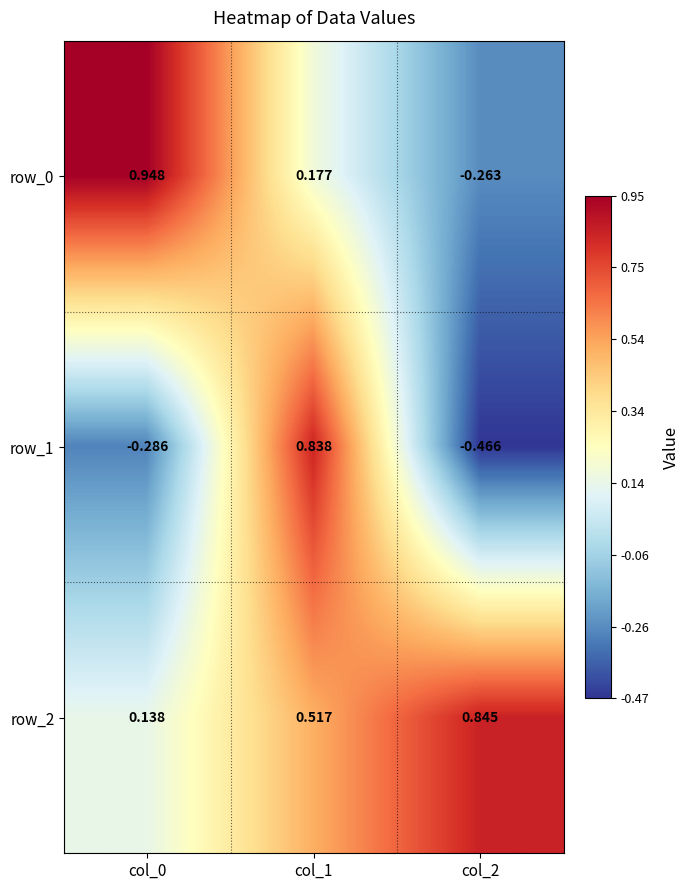

Which series has the widest spread of values?

row_1